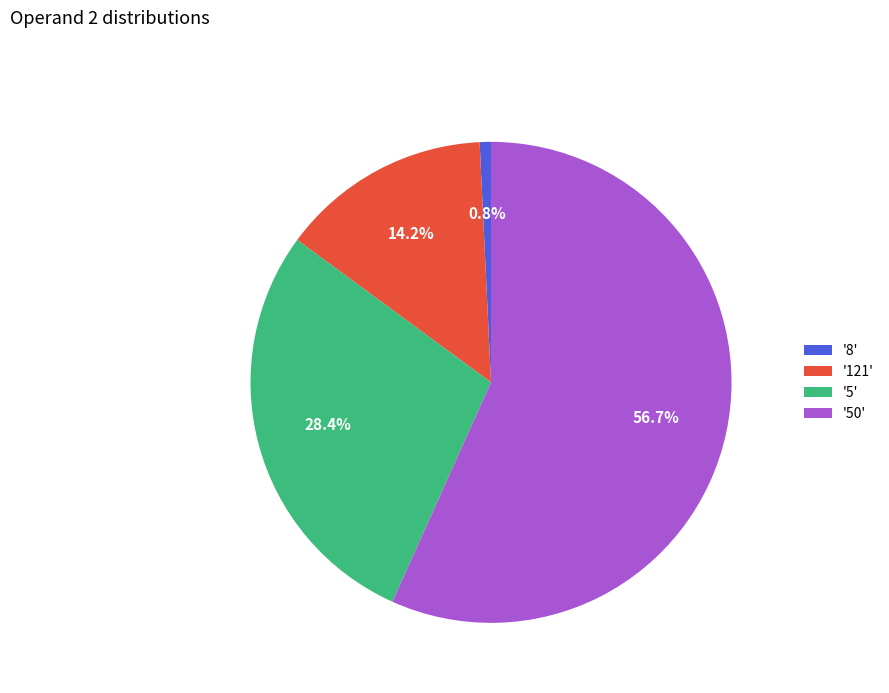

Does any single category account for the majority?

Yes